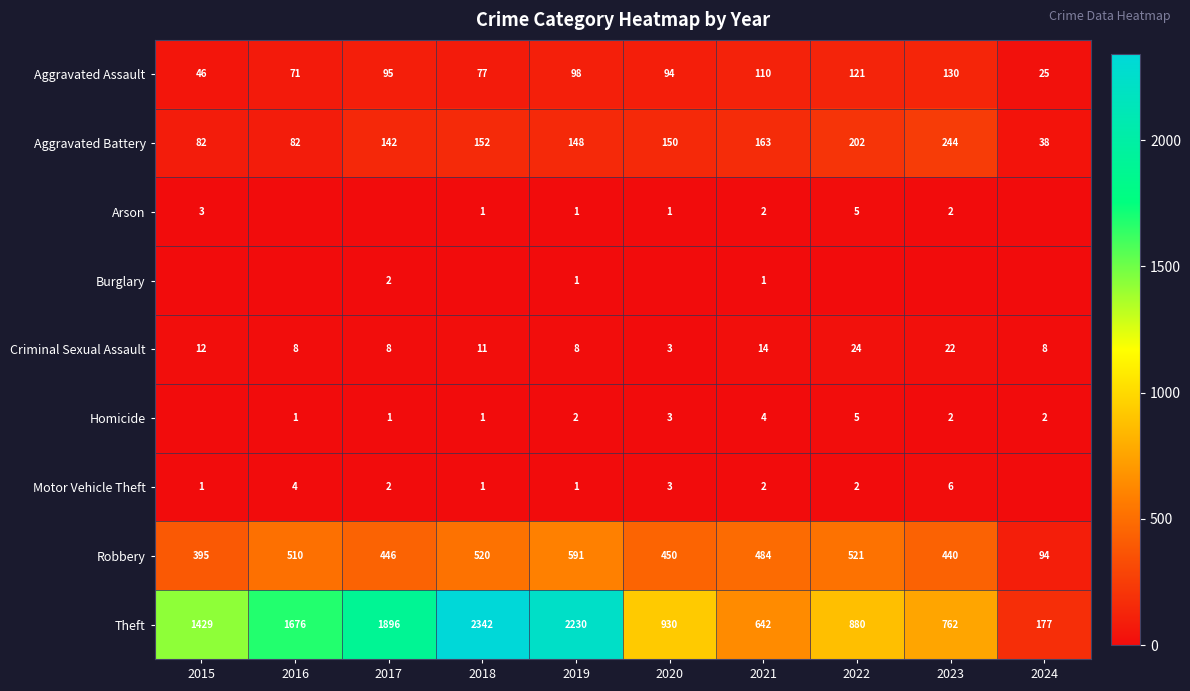

What is the highest value of the Criminal Sexual Assault series?

24